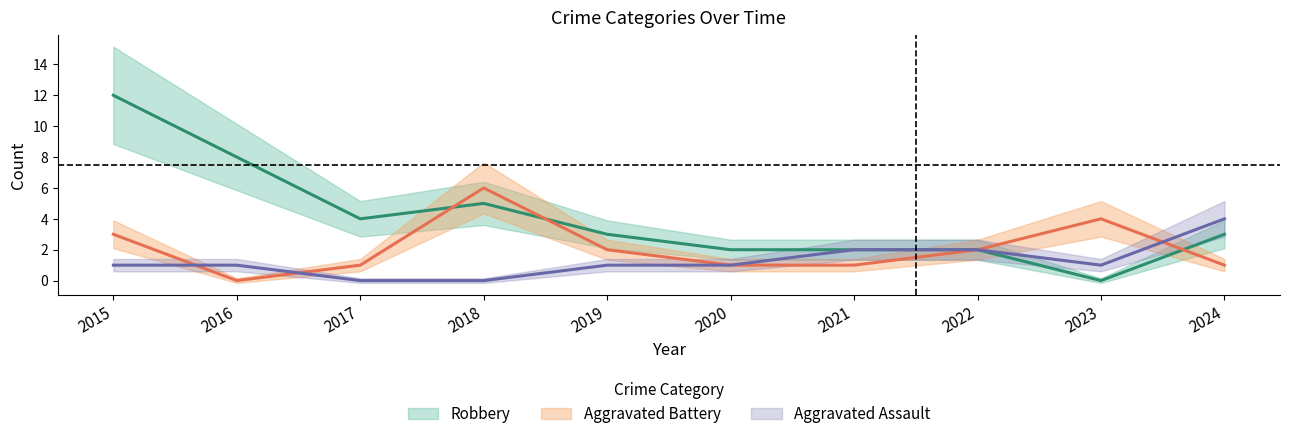

At how many categories does at least one series exceed 4?

3